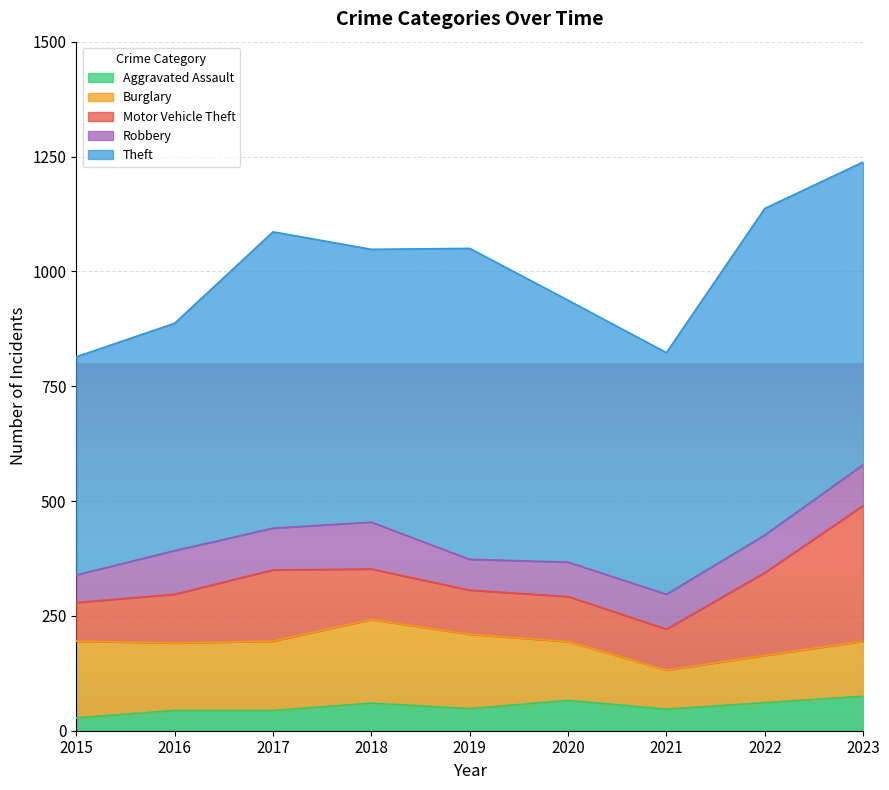

Which series has the largest range (max minus min)?

Theft